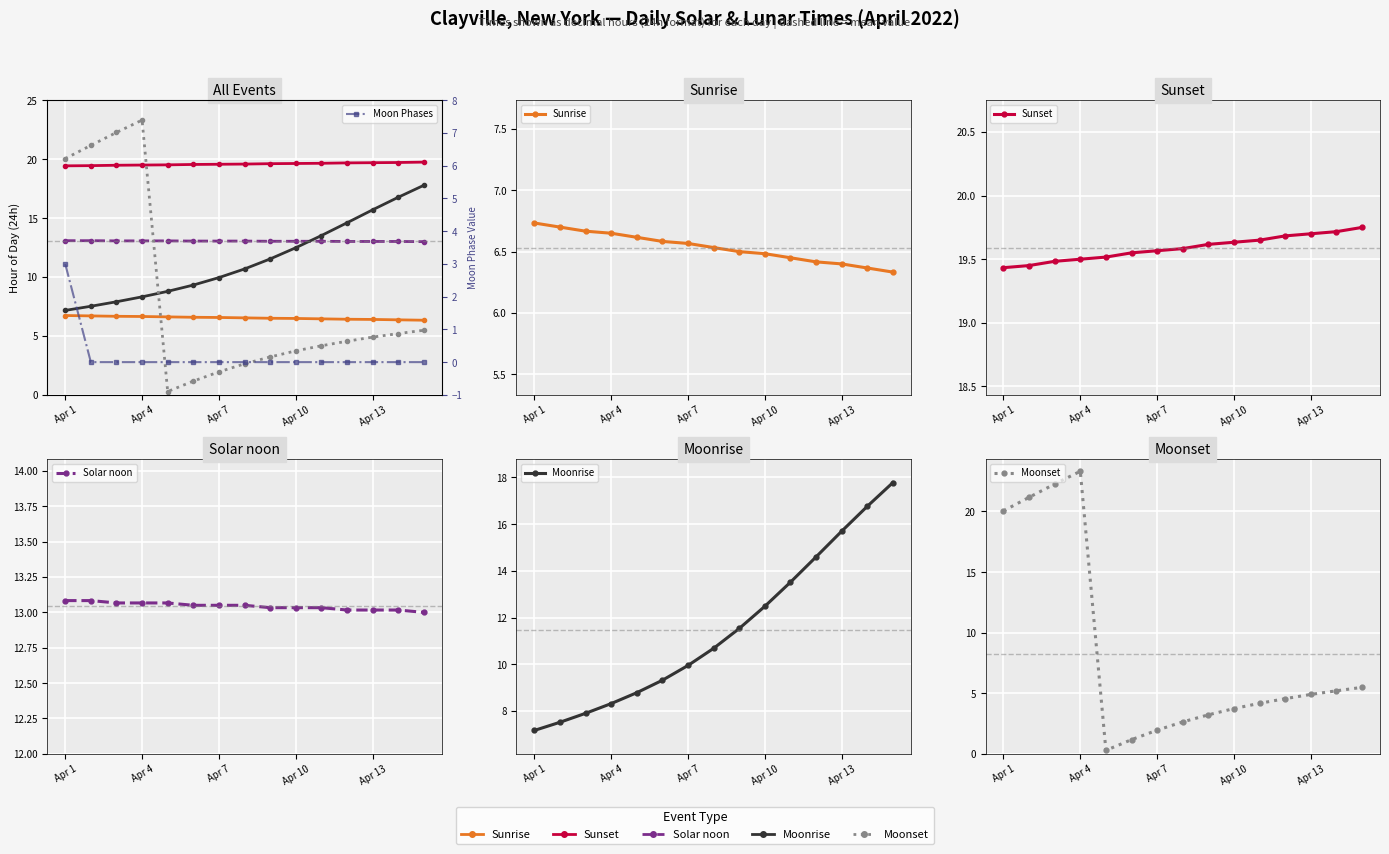

What are all the series names shown in the legend?

Sunrise, Sunset, Solar noon, Moonrise, Moonset, Moon Phases